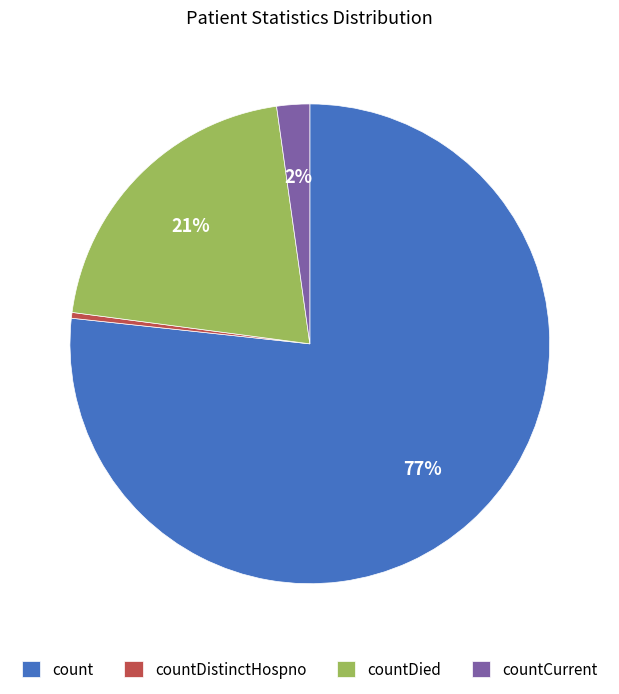

Approximately how many times larger is the value at countDied compared to count?

0.3